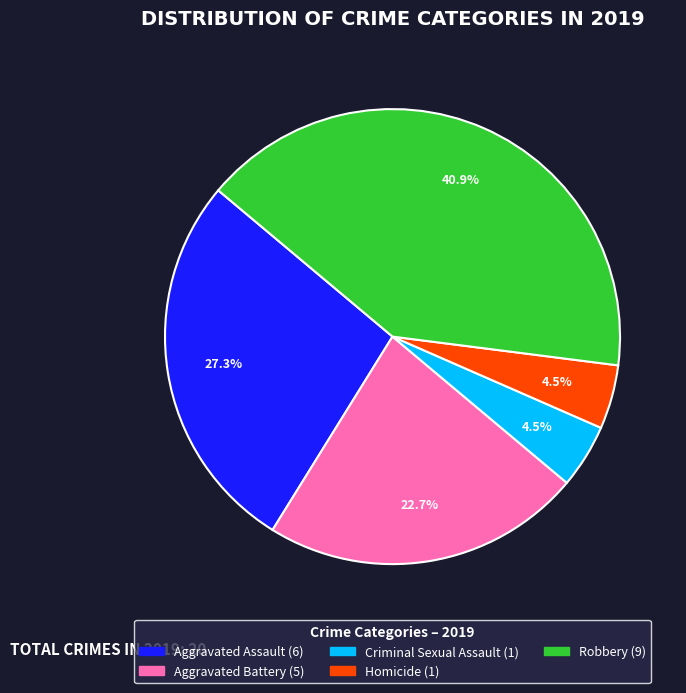

Is Aggravated Assault the majority of the pie?

No